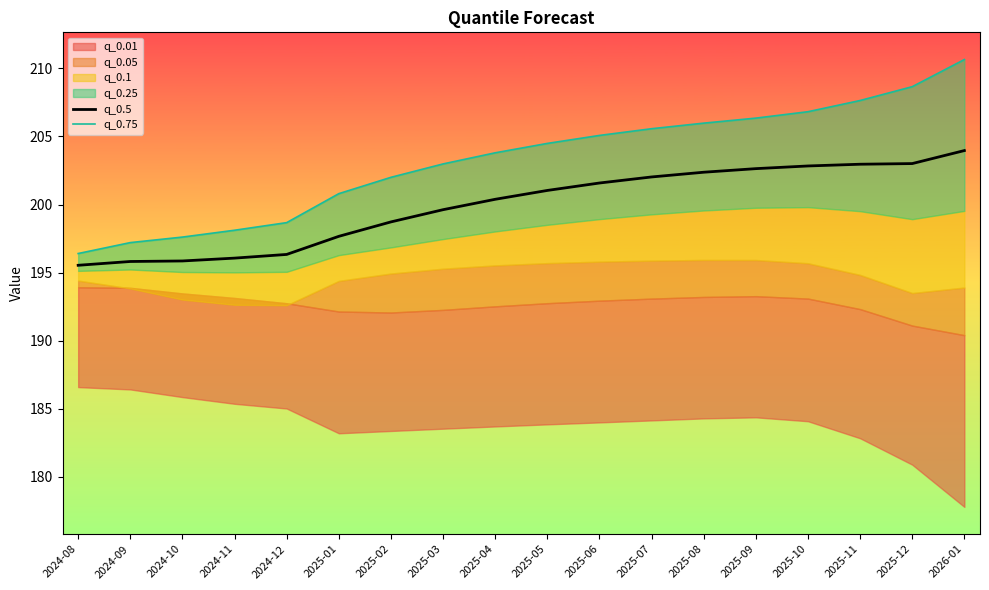

Is it true that q_0.75 equals 208.7 at 2025-12?

True